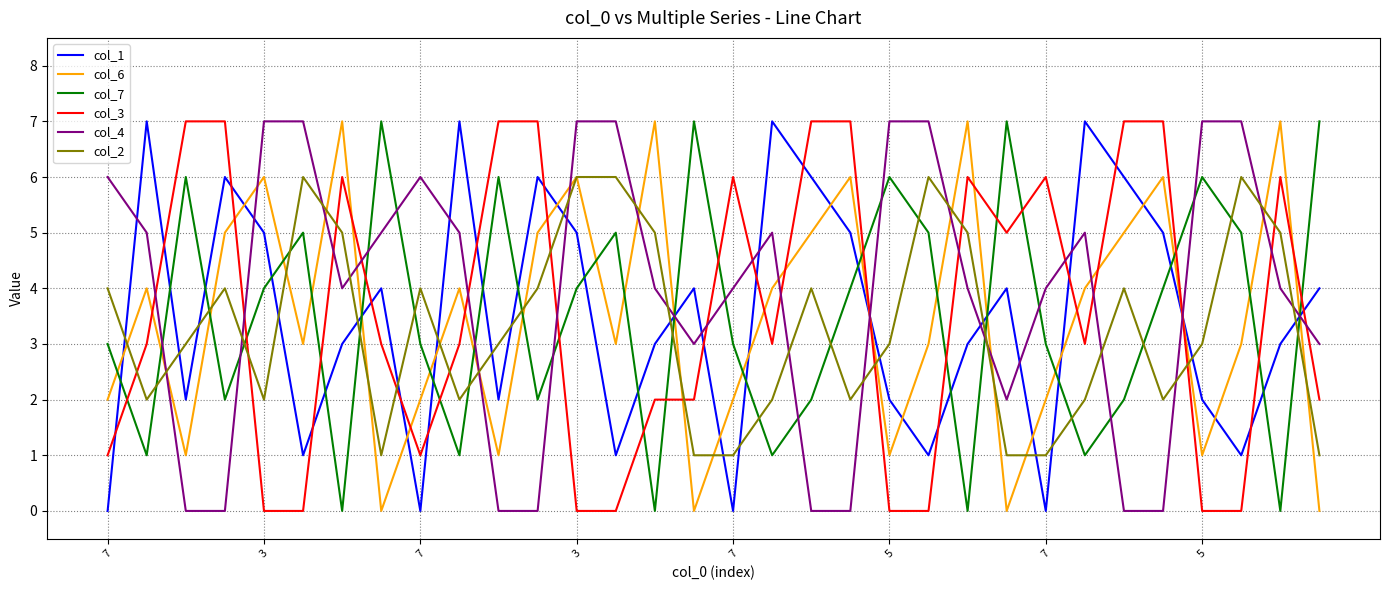

What is the average value of the col_6 series?

4